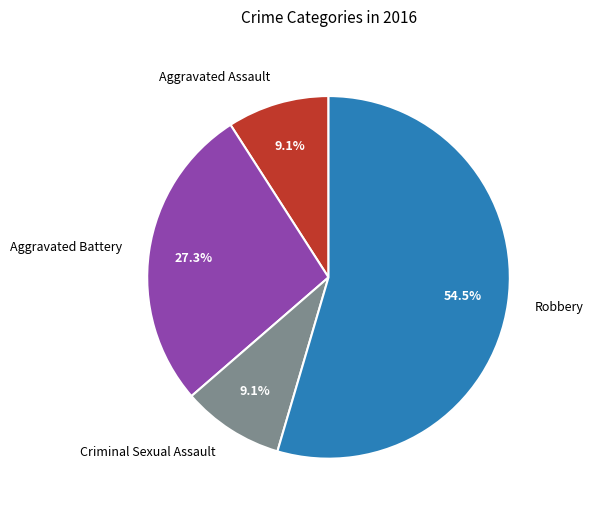

How many slices are in this pie chart?

4